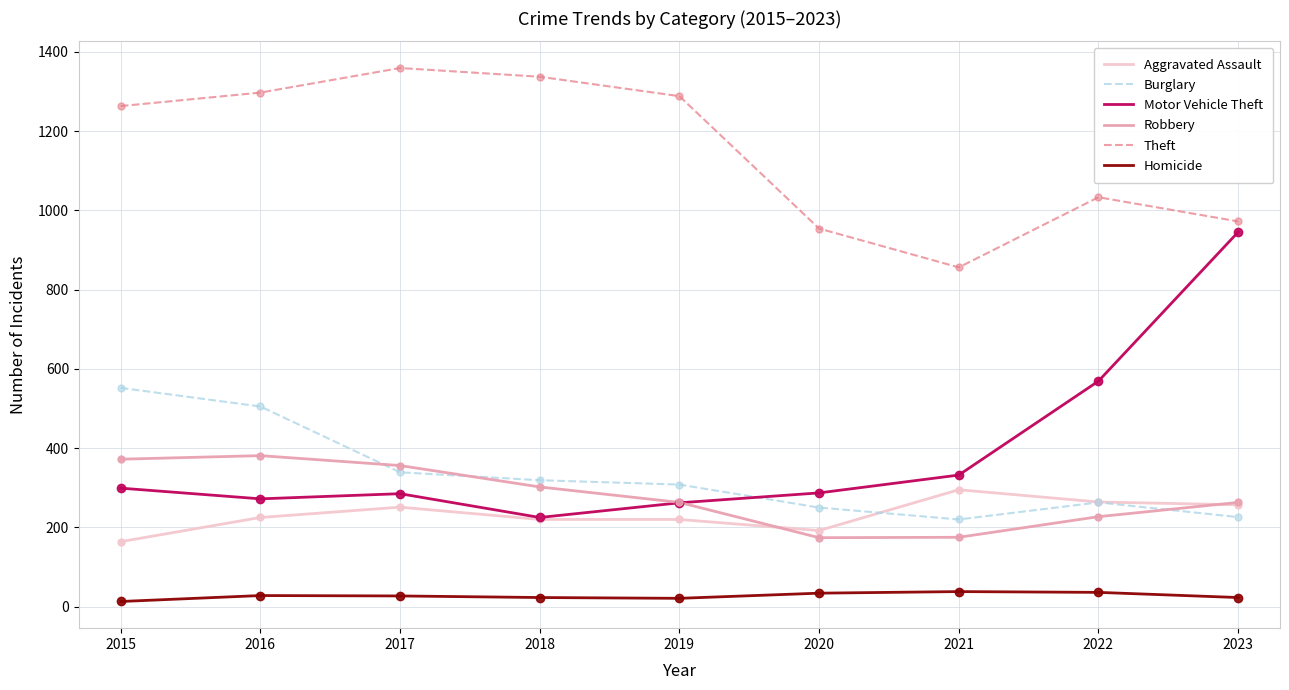

The Aggravated Assault series shows 63 at 2021. True or false?

False